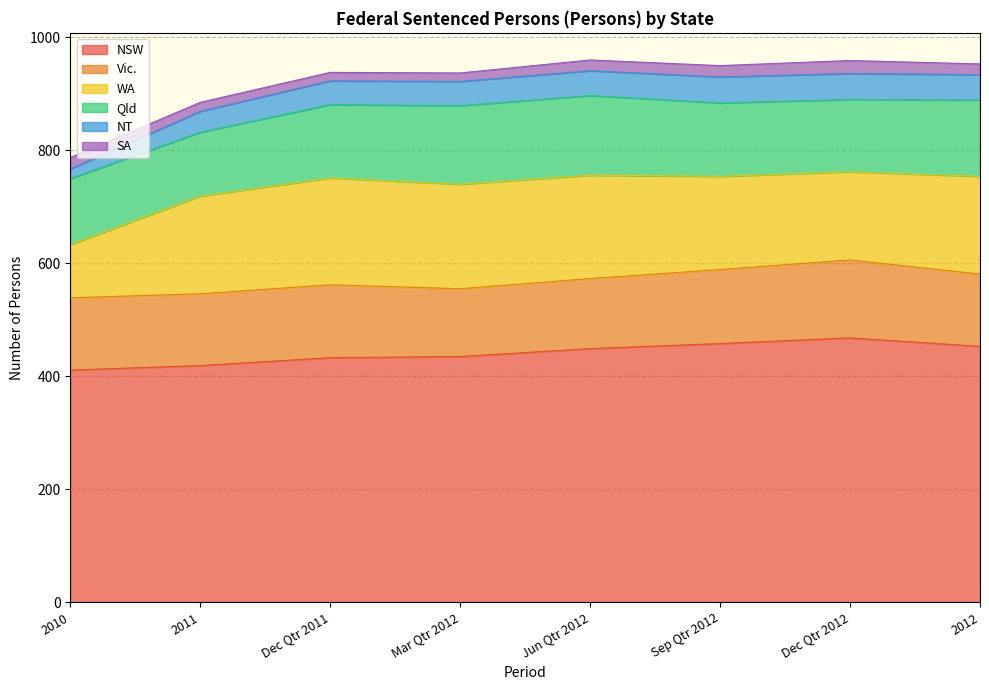

Is it true that SA equals 40 at Dec Qtr 2012?

False